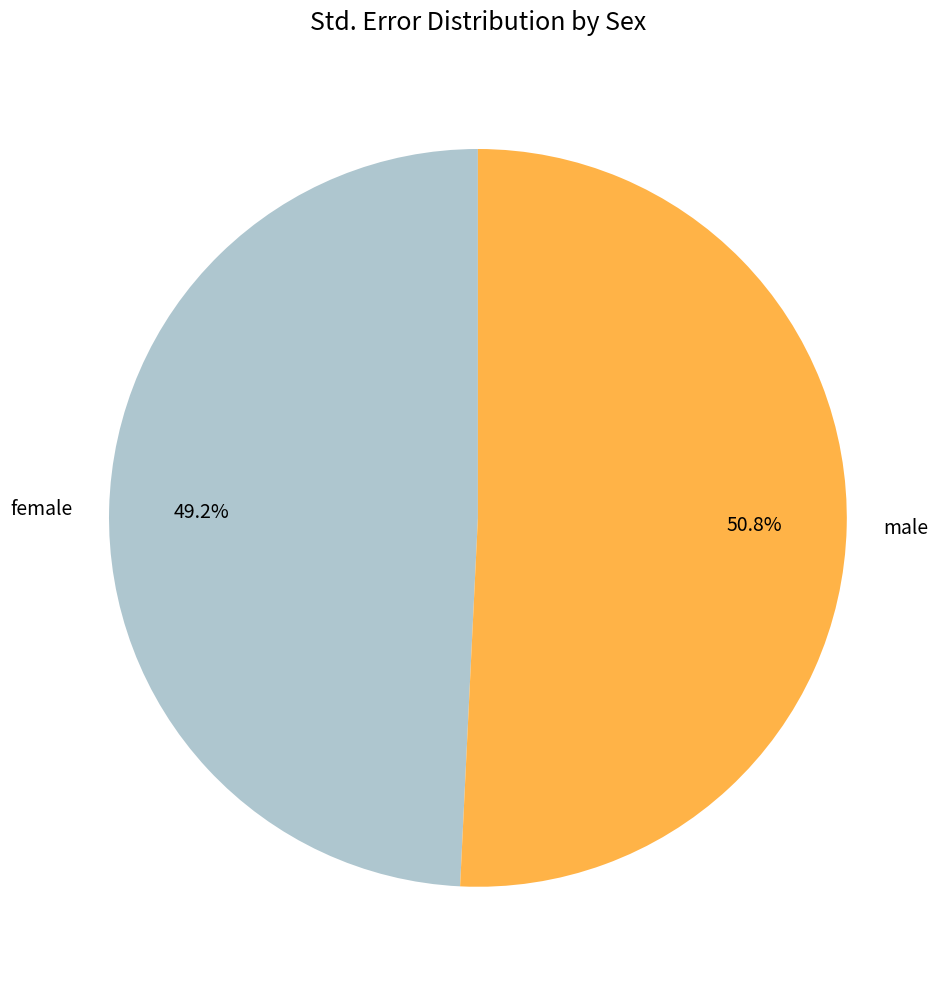

To the nearest percent, what is the average slice percentage?

50%